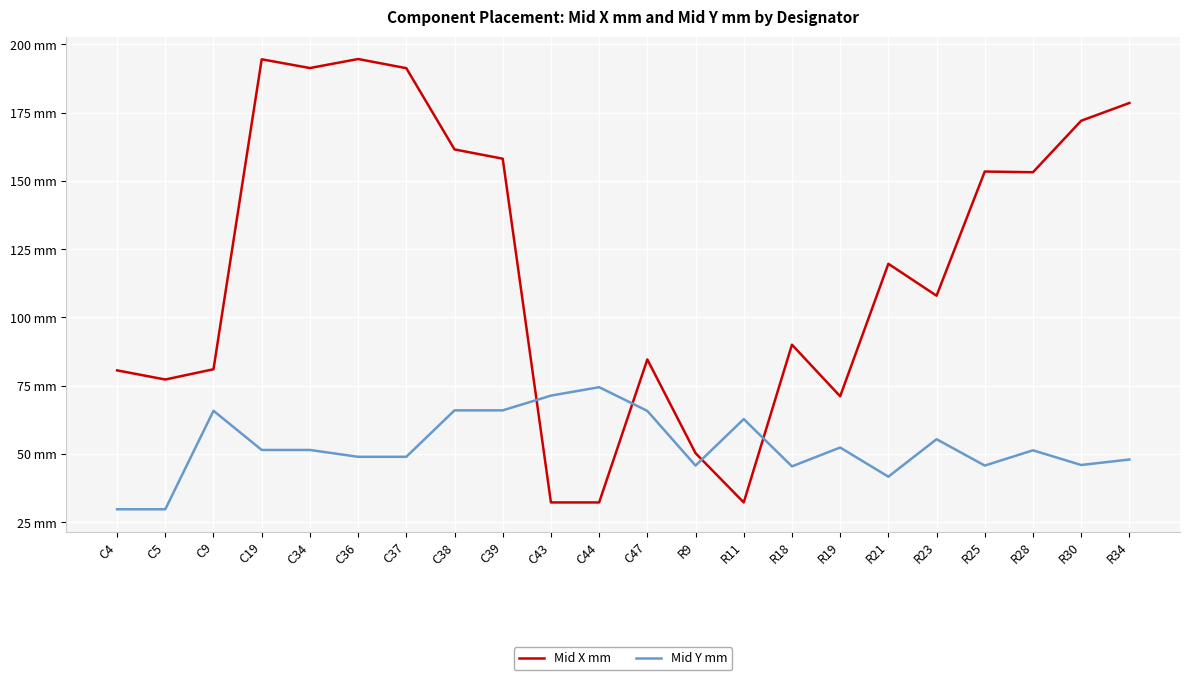

List the series in order of their overall mean, highest first.

Mid X mm, Mid Y mm